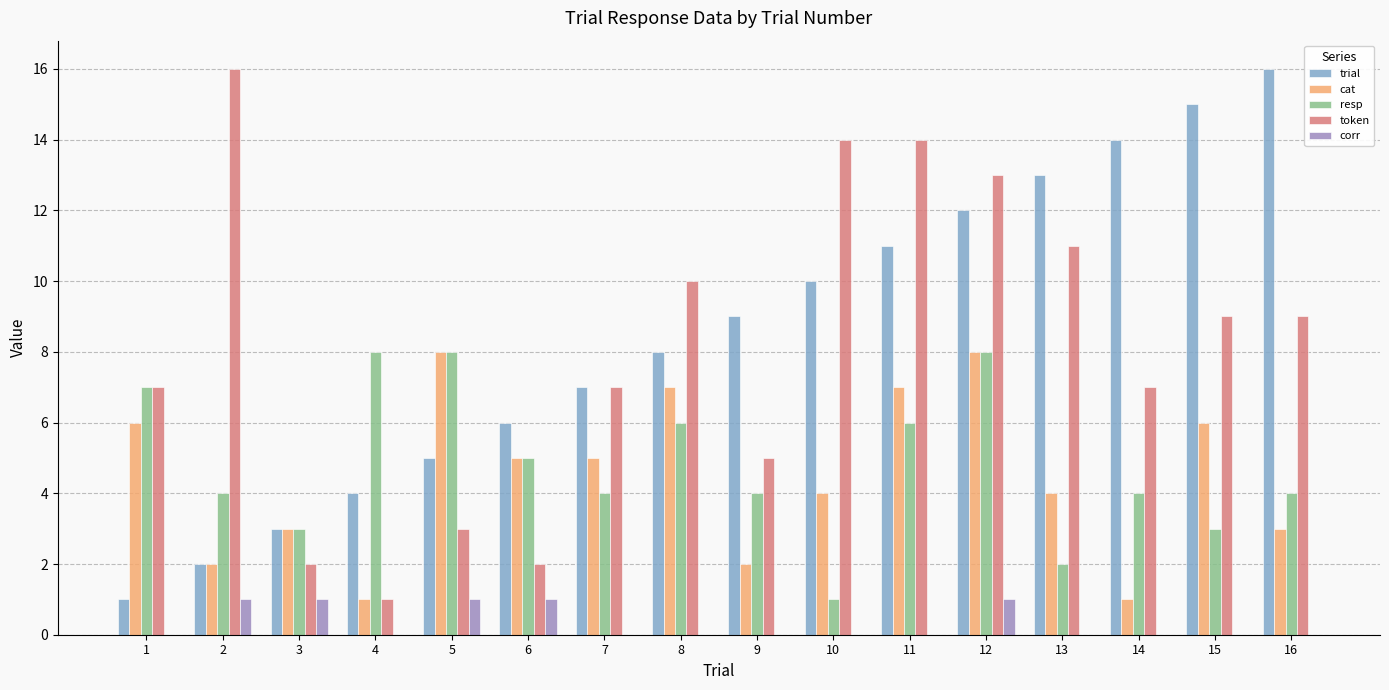

Read the resp value at 12.

8